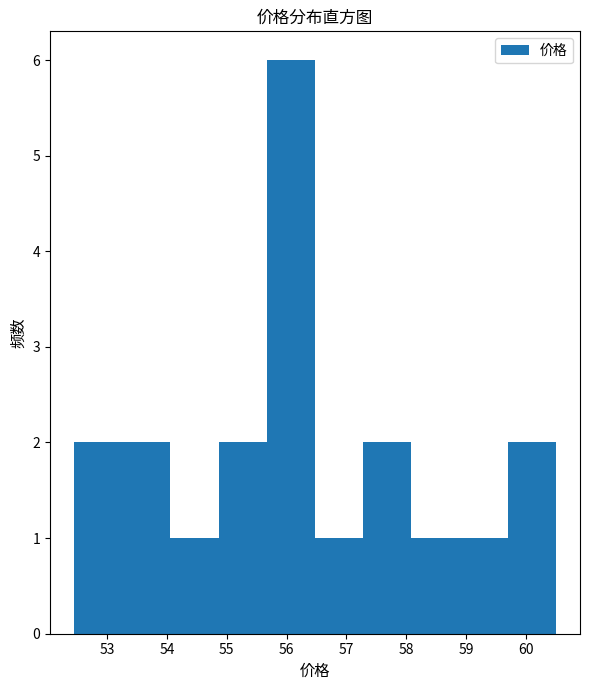

Reading left to right, list every bar in this chart as the range it spans on the x-axis followed by its height. Neither the bar edges nor the heights are printed on the chart, so give them approximately, as read against the axes.

52.5 to 53.3: 2
53.3 to 54.1: 2
54.1 to 54.9: 1
54.9 to 55.7: 2
55.7 to 56.5: 6
56.5 to 57.3: 1
57.3 to 58.1: 2
58.1 to 58.9: 1
58.9 to 59.7: 1
59.7 to 60.5: 2